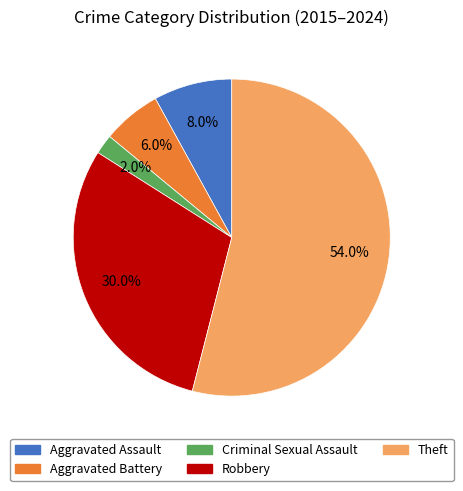

What percentage is the Aggravated Battery slice, to the nearest percent?

6%